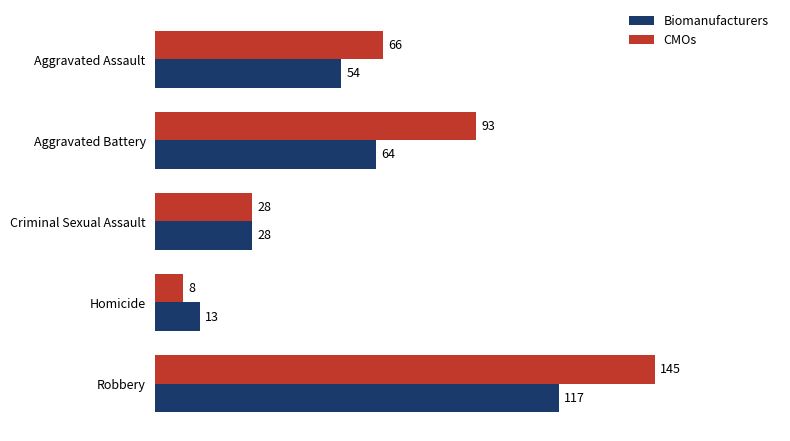

Which series has the largest range (max minus min)?

CMOs